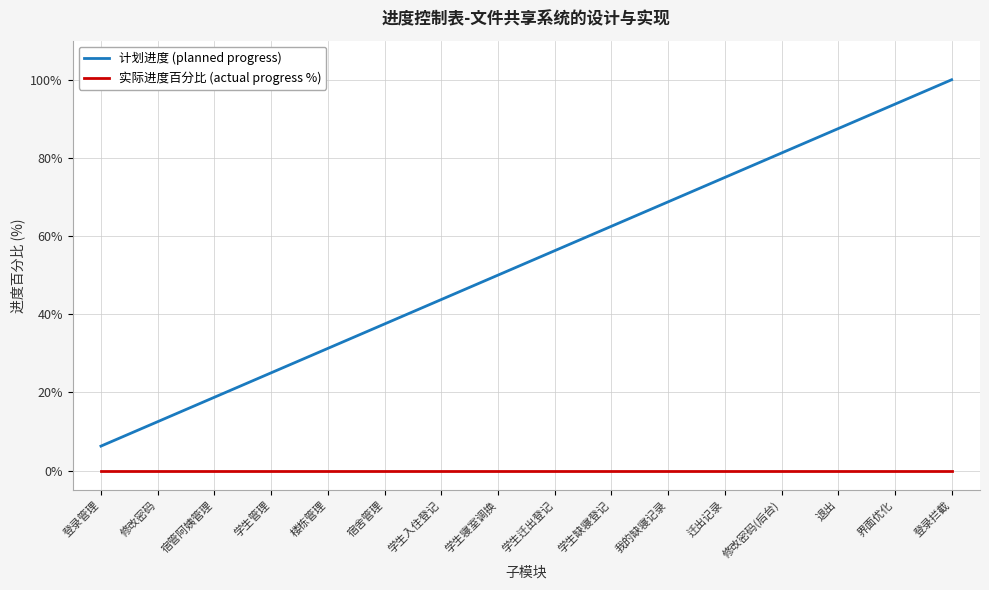

What are all the series names shown in the legend?

计划进度 (planned progress), 实际进度百分比 (actual progress %)